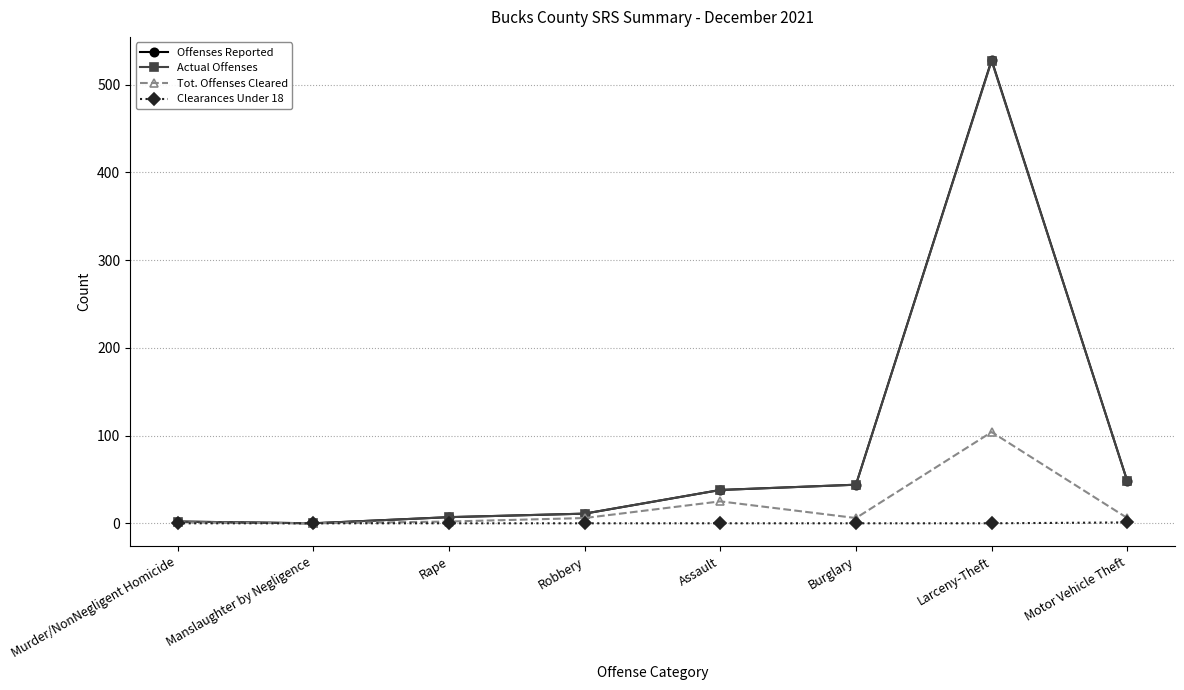

At how many categories does at least one series exceed 259?

1